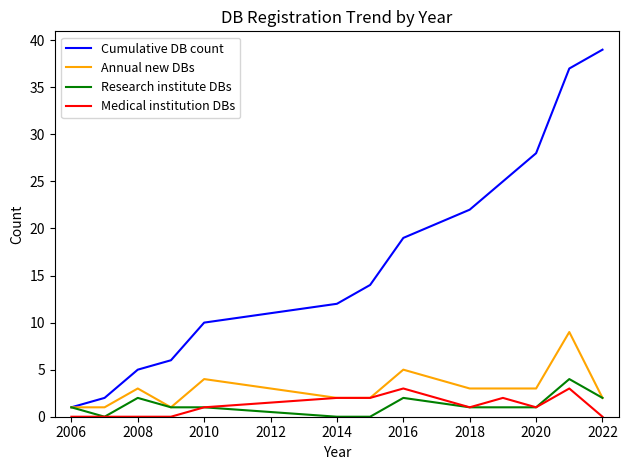

What is the greatest value displayed?

39